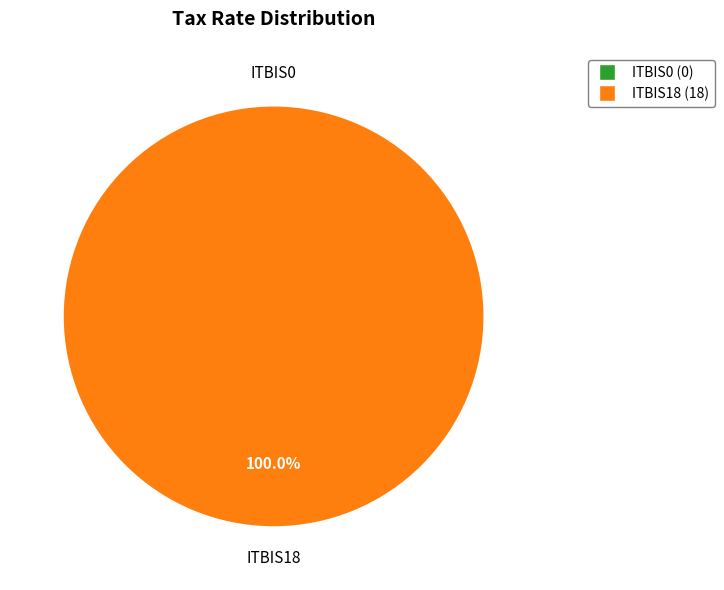

What percentage is the ITBIS18 slice, to the nearest percent?

100%